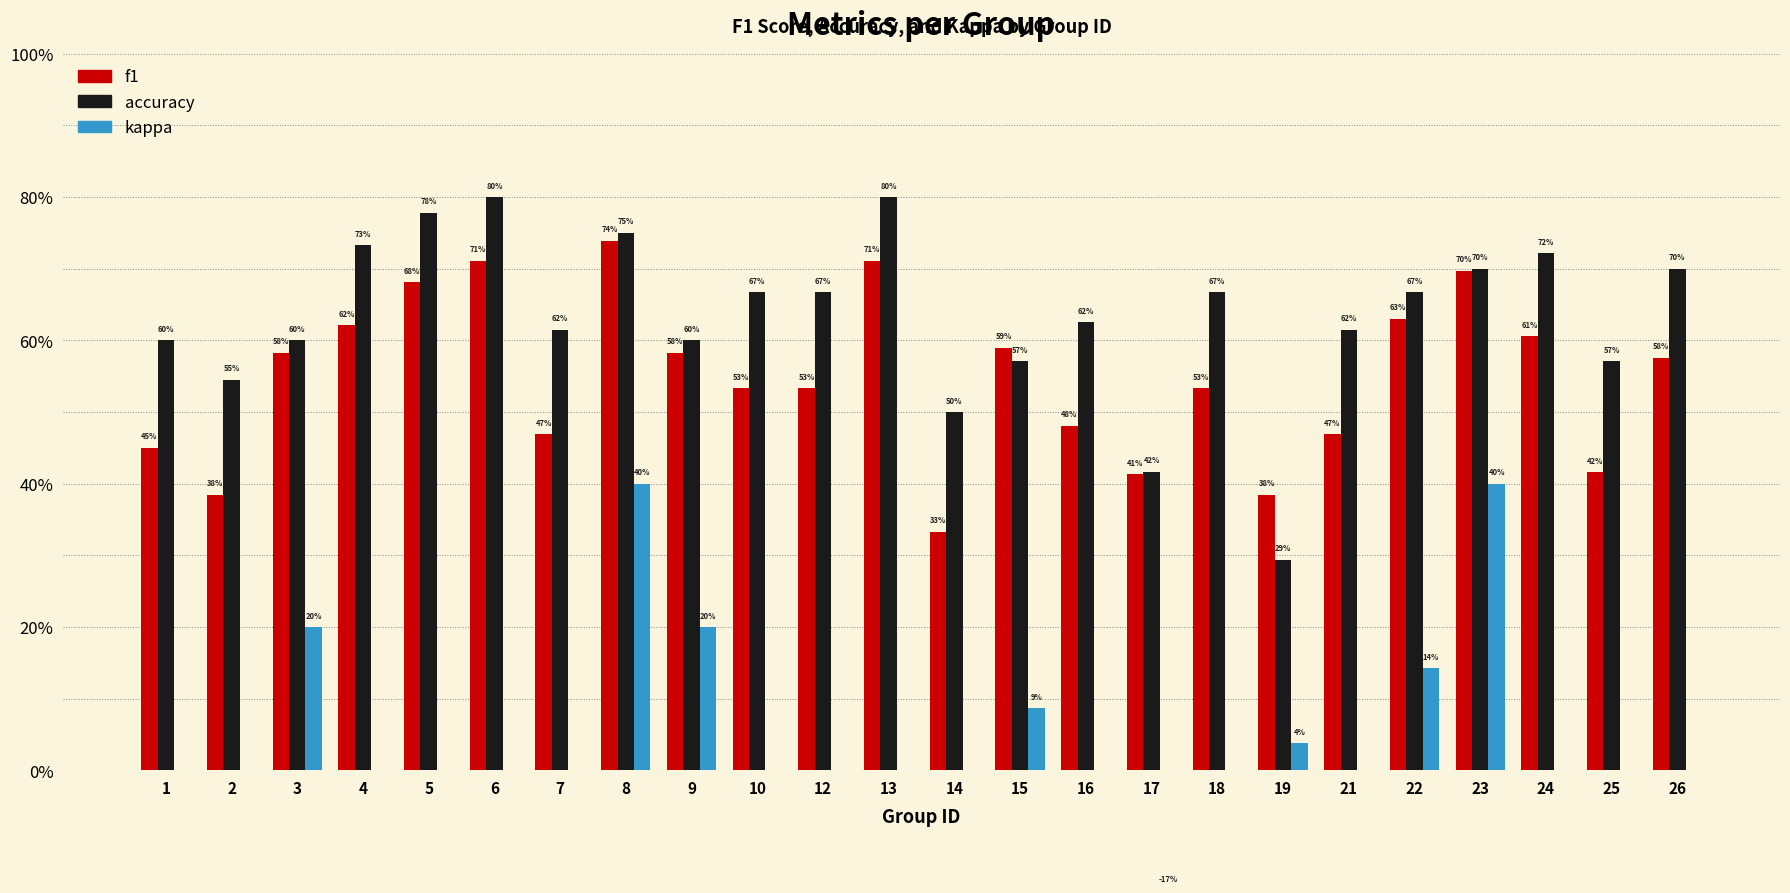

Reading right to left, transcribe all the data shown in this chart.

f1: 26=0.6	25=0.4	24=0.6	23=0.7	22=0.6	21=0.5	19=0.4	18=0.5	17=0.4	16=0.5	15=0.6	14=0.3	13=0.7	12=0.5	10=0.5	9=0.6	8=0.7	7=0.5	6=0.7	5=0.7	4=0.6	3=0.6	2=0.4	1=0.5
accuracy: 26=0.7	25=0.6	24=0.7	23=0.7	22=0.7	21=0.6	19=0.3	18=0.7	17=0.4	16=0.6	15=0.6	14=0.5	13=0.8	12=0.7	10=0.7	9=0.6	8=0.8	7=0.6	6=0.8	5=0.8	4=0.7	3=0.6	2=0.5	1=0.6
kappa: 26=0.0	25=0.0	24=0.0	23=0.4	22=0.1	21=0.0	19=0.0	18=0.0	17=-0.2	16=0.0	15=0.1	14=0.0	13=0.0	12=0.0	10=0.0	9=0.2	8=0.4	7=0.0	6=0.0	5=0.0	4=0.0	3=0.2	2=0.0	1=0.0